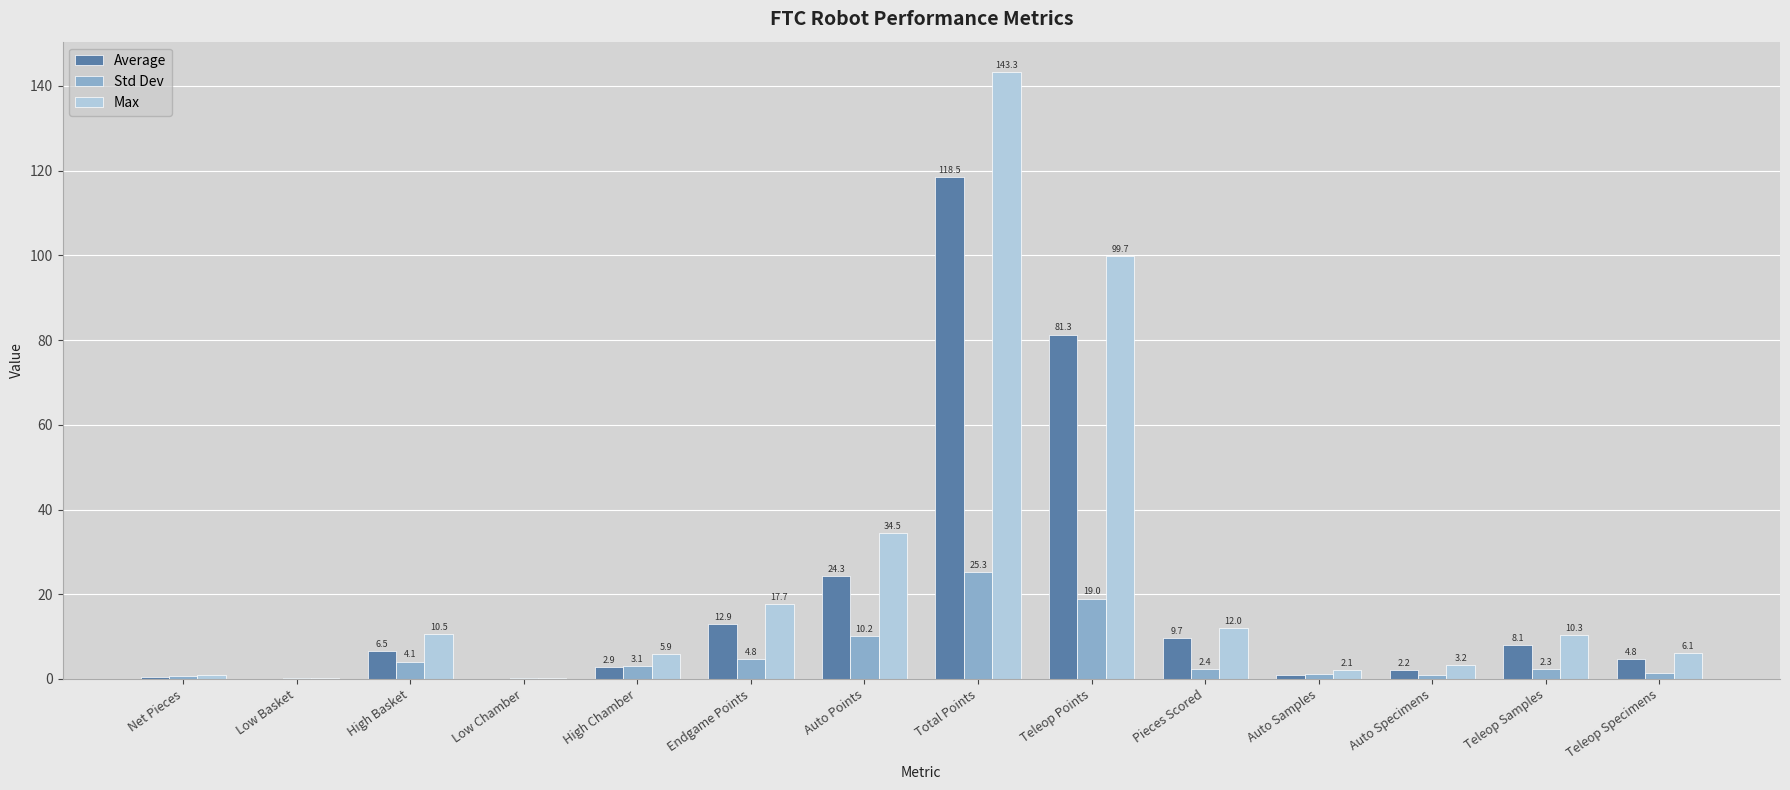

Which series has the largest total across all categories?

Max